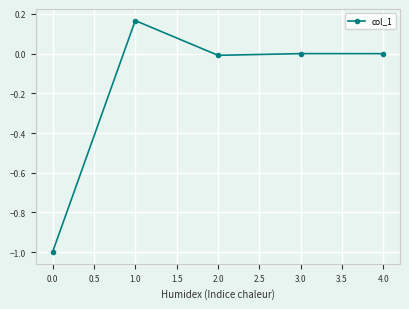

Which category has the highest value across all series?

1.0